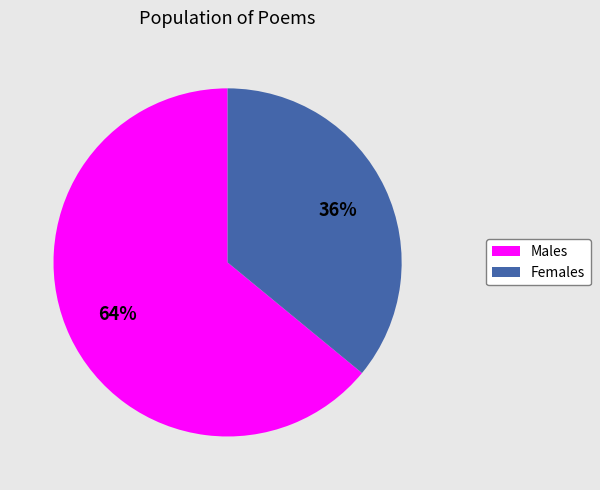

Count the number of slices in the pie.

2